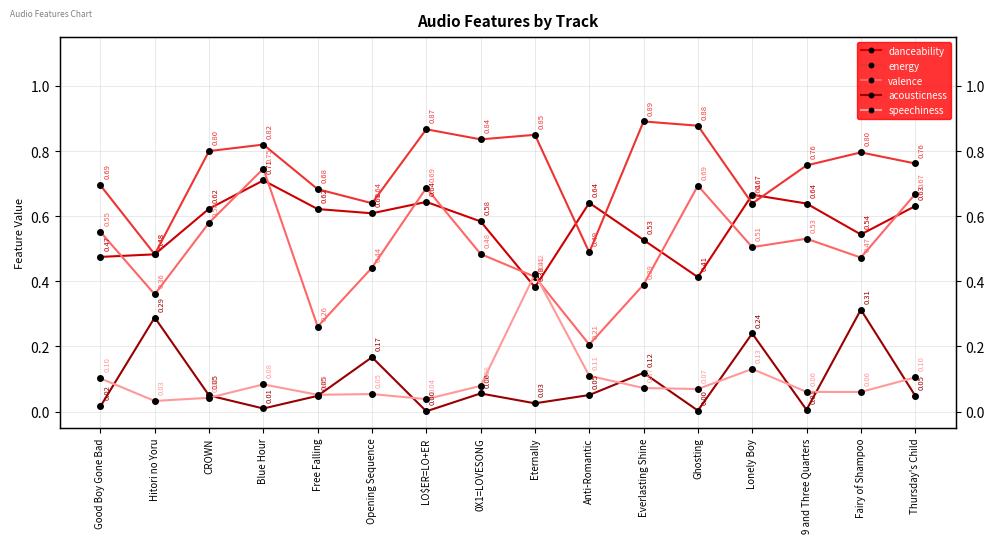

Between which two adjacent categories do valence and danceability first intersect?

Good Boy Gone Bad and Hitori no Yoru